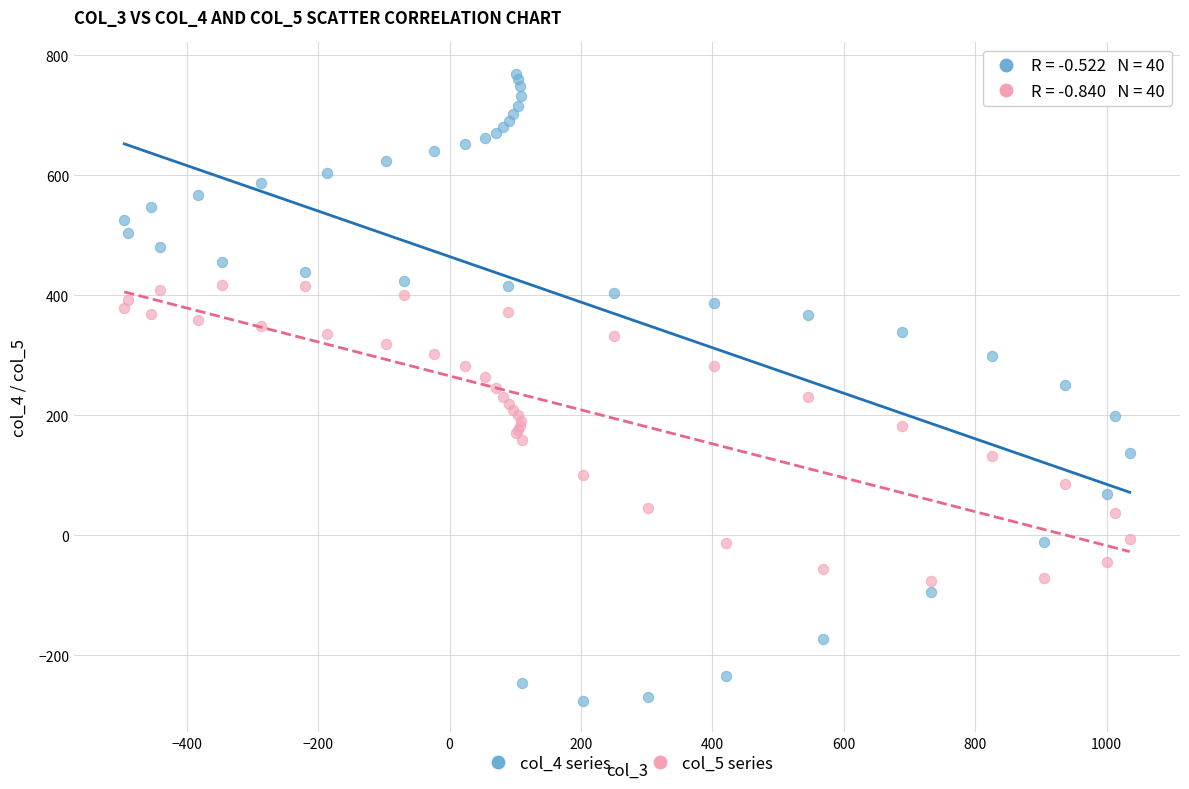

Which series contains the lowest Y value?

col_4 series